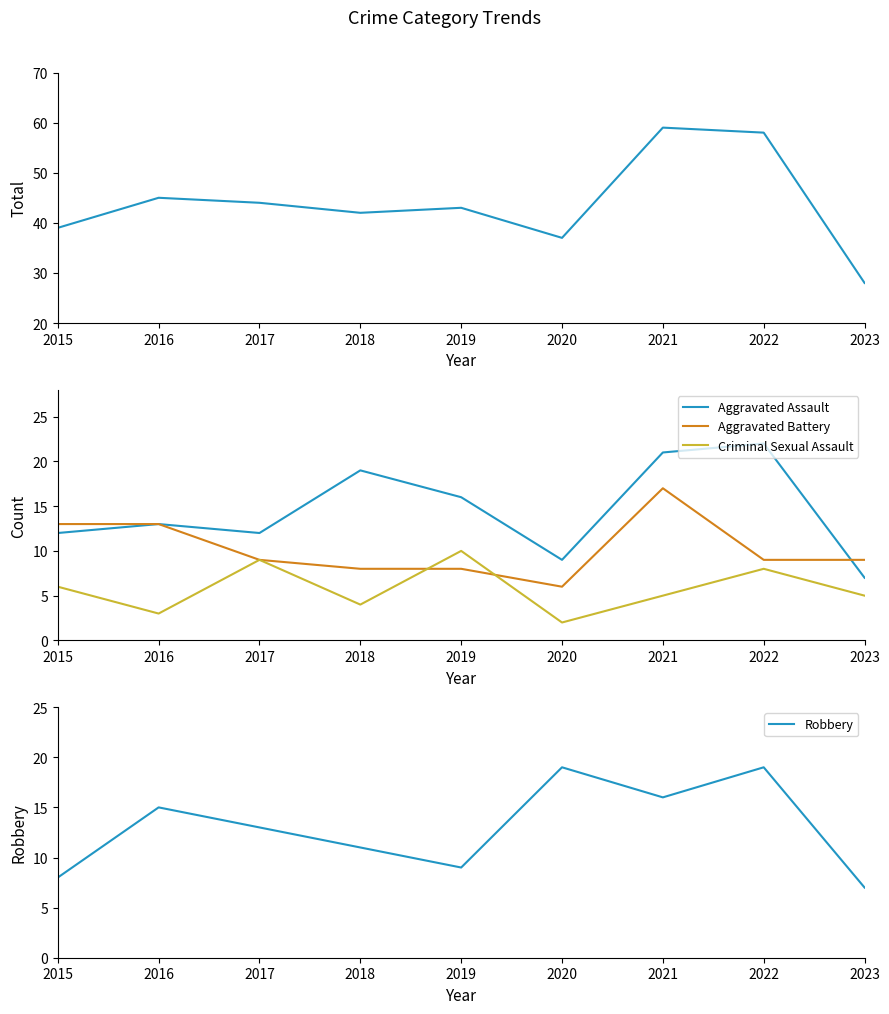

How many lines are shown in the chart?

5